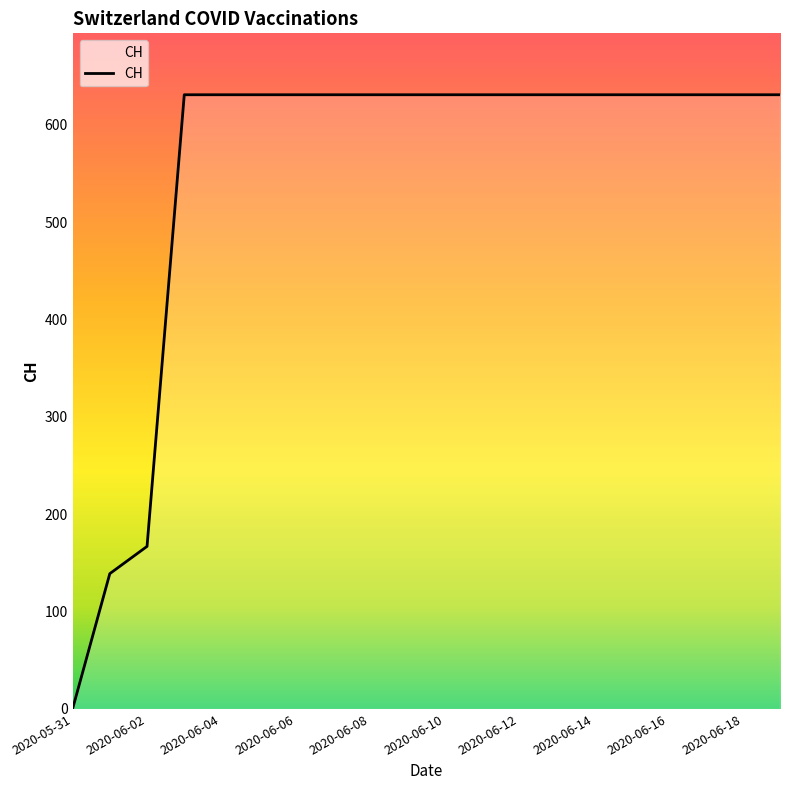

What is the greatest value displayed?

631